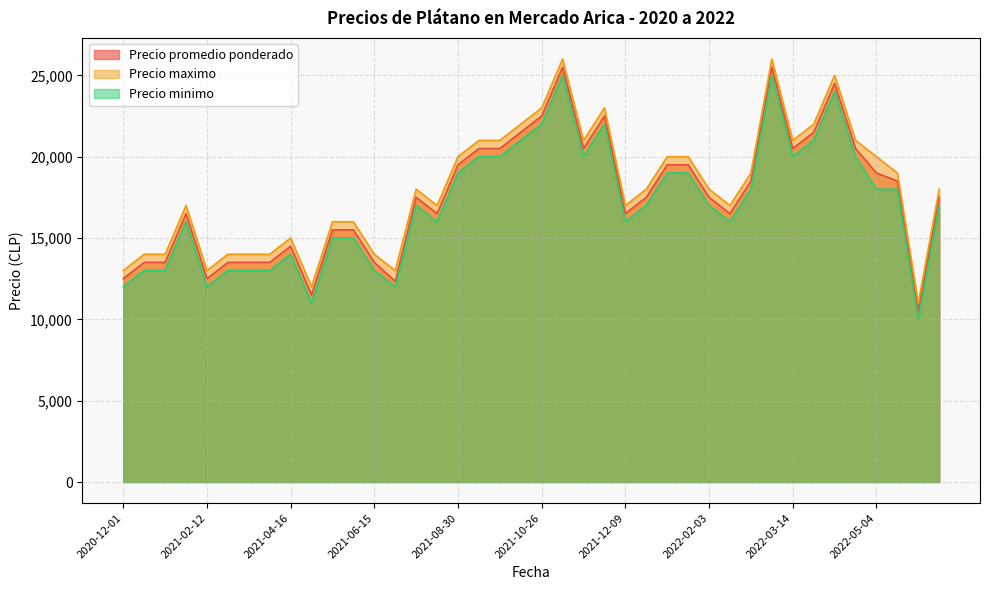

True or false: Precio minimo and Precio maximo cross at least once.

False